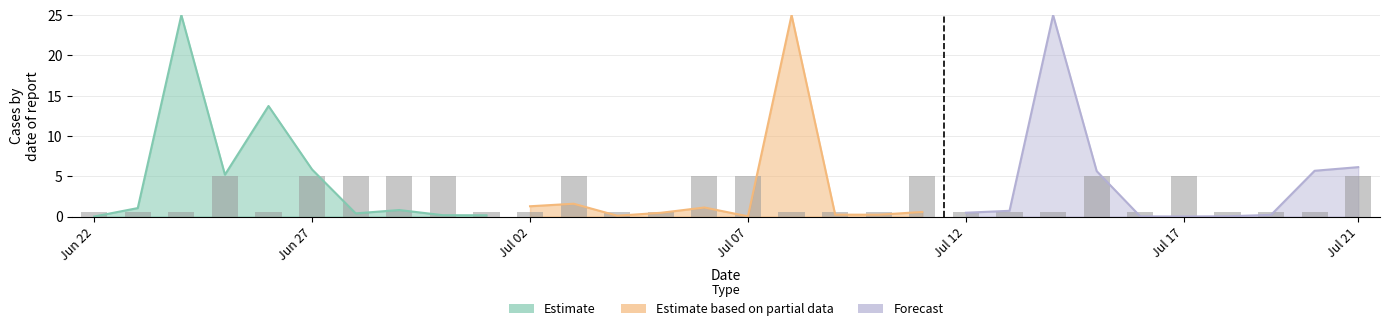

What are all the series names shown in the legend?

Estimate, Estimate based on partial data, Forecast